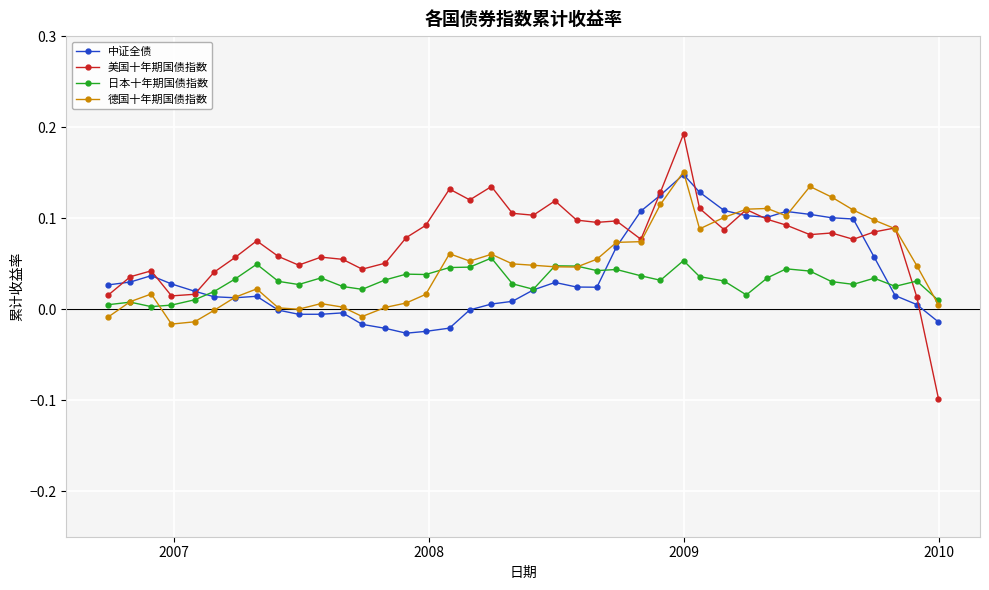

Which series has the largest total across all categories?

美国十年期国债指数